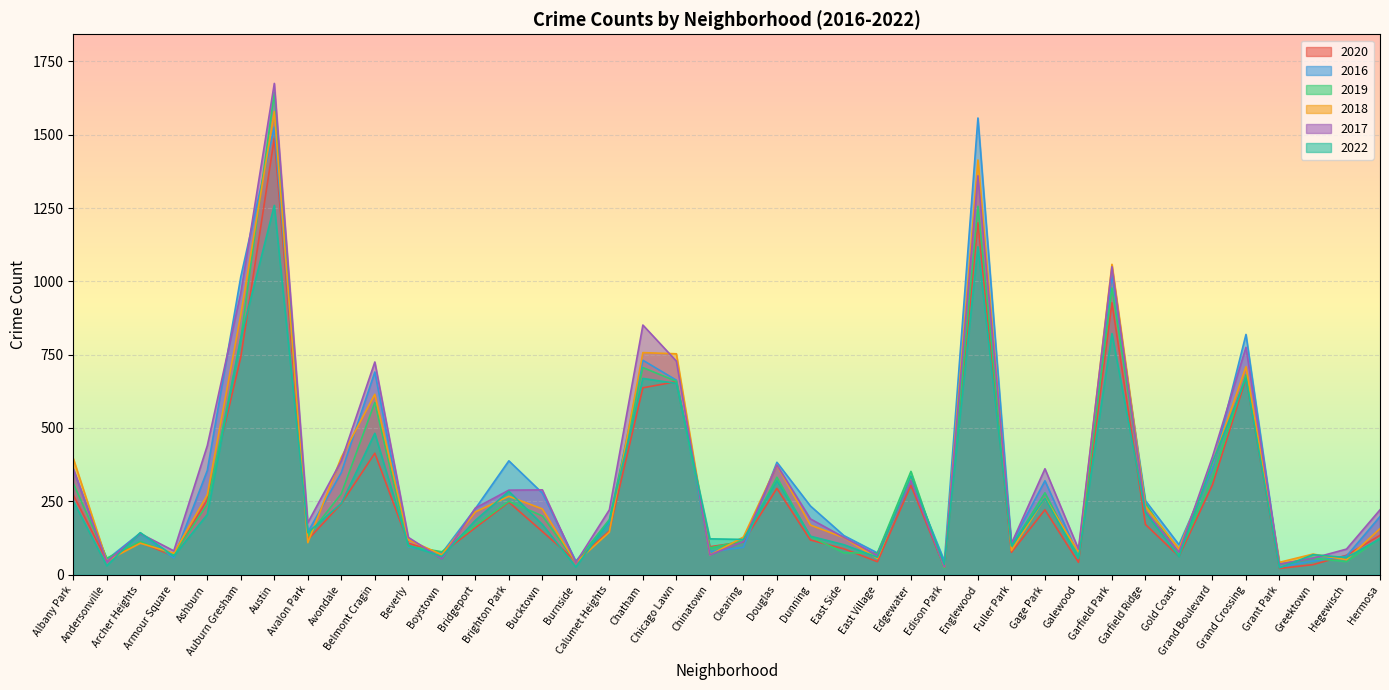

At which label does 2019 first exceed 167?

Albany Park